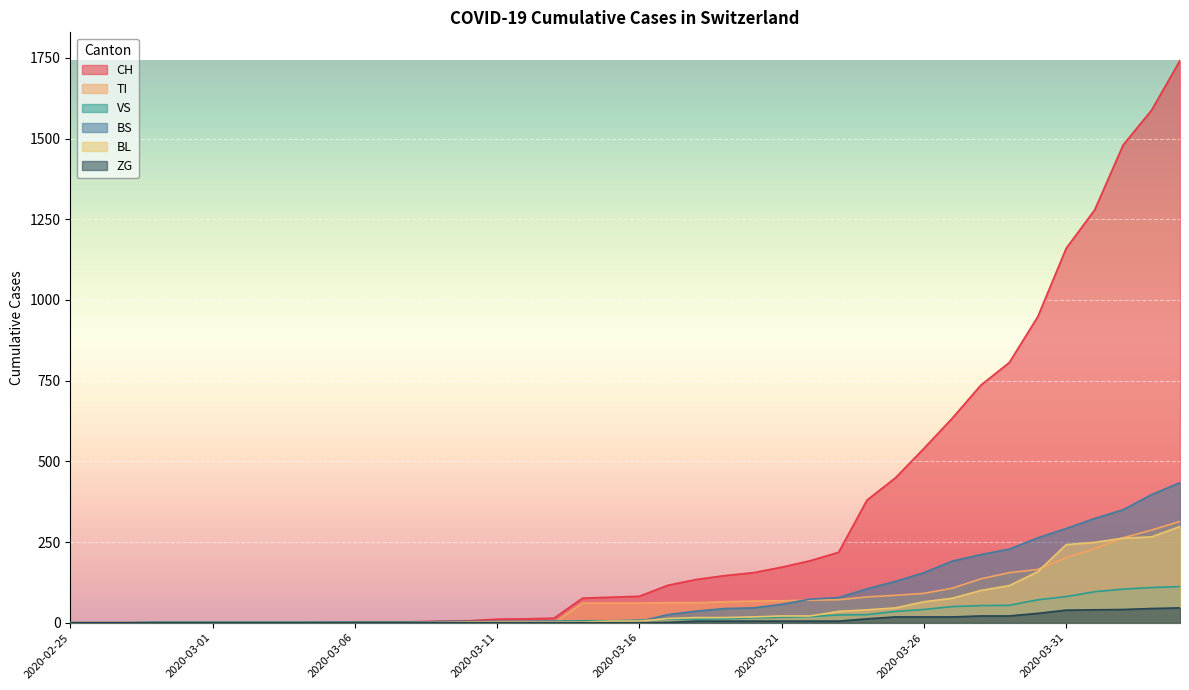

What is the sum of all BL values?

2078